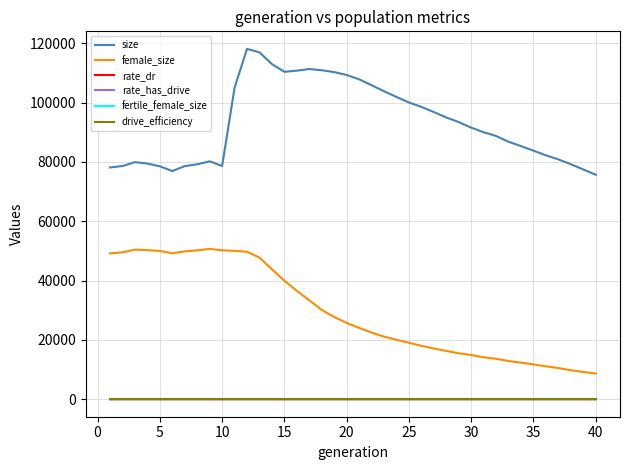

True or false: female_size and rate_dr cross at least once.

False